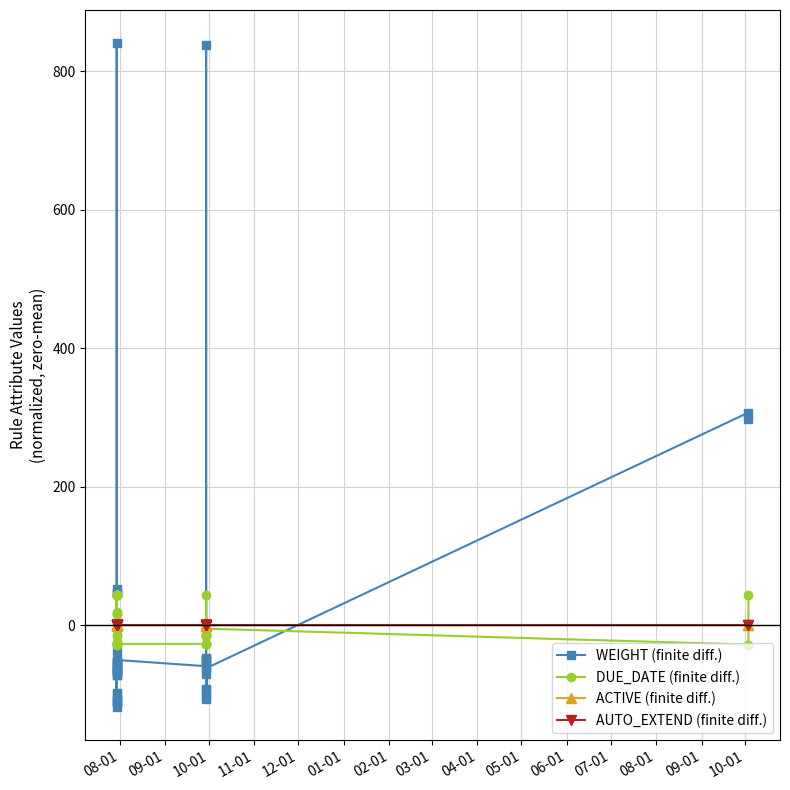

How many categories are shown in the chart?

40